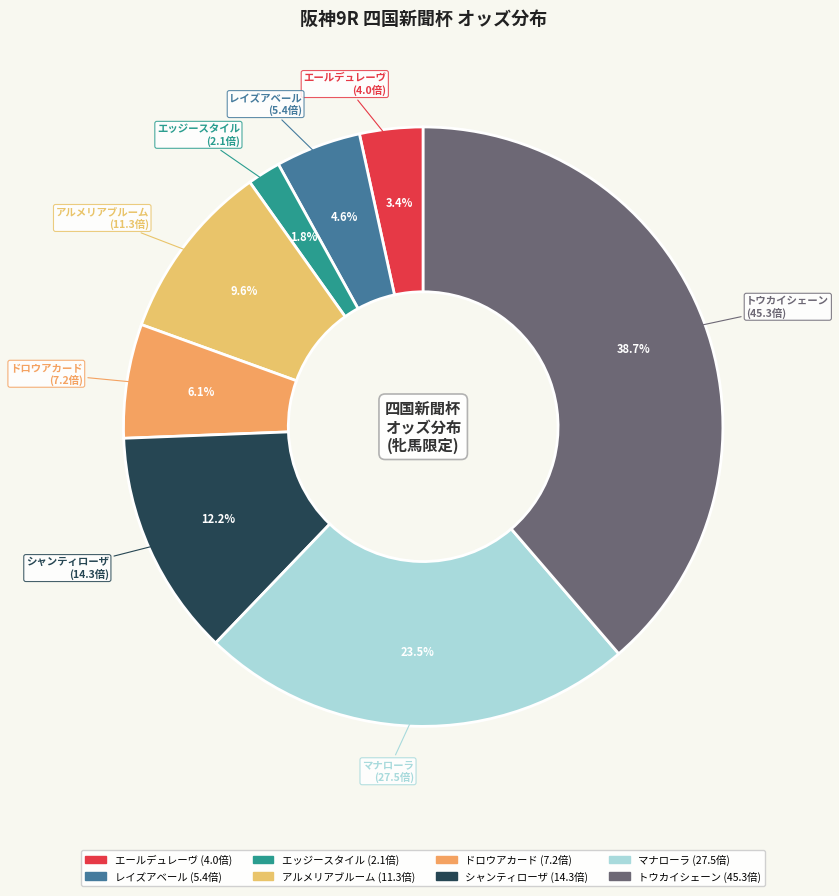

Is there a majority slice in this chart?

No